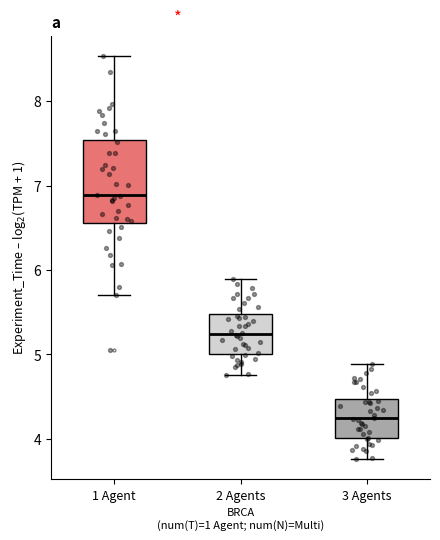

Reading left to right, transcribe this box plot: for each box, give where its median line is, the range the box spans, and where its two whiskers end, as read against the y-axis. The values are not printed on the chart, so give them approximately, as read against the axis.

1 Agent: median 6.9, box 6.6 to 7.5, whiskers 5.7 to 8.5
2 Agents: median 5.2, box 5.0 to 5.5, whiskers 4.8 to 5.9
3 Agents: median 4.2, box 4.0 to 4.5, whiskers 3.8 to 4.9